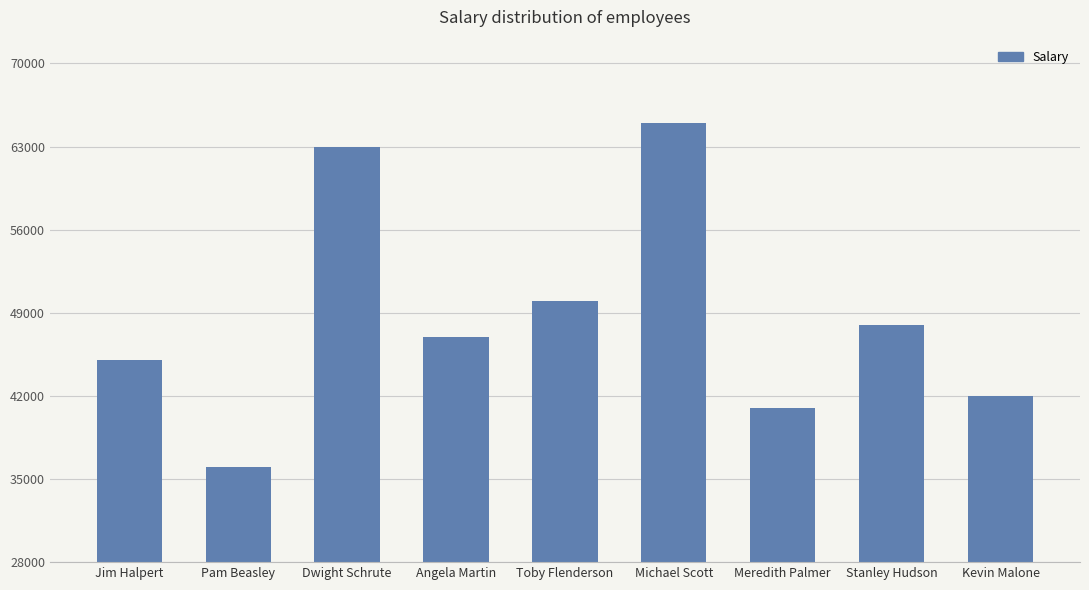

Is it true that the value at Toby Flenderson is 50000?

True